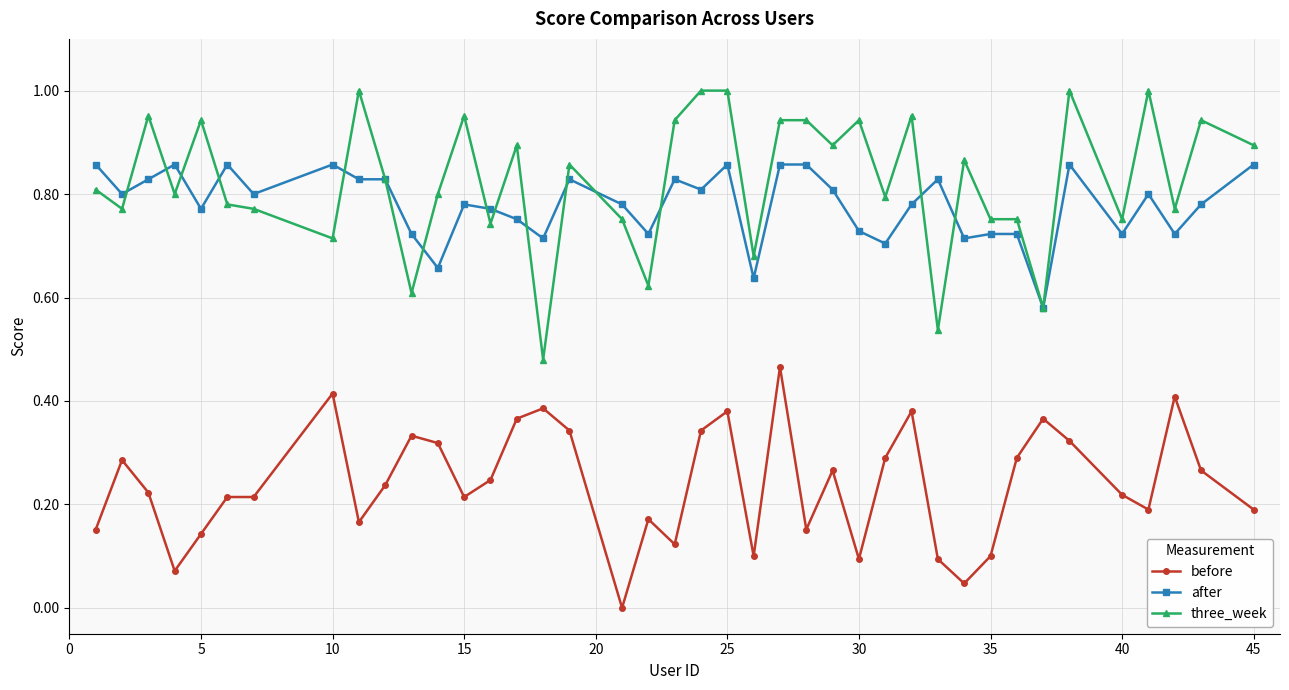

True or false: before and three_week intersect in this chart.

False